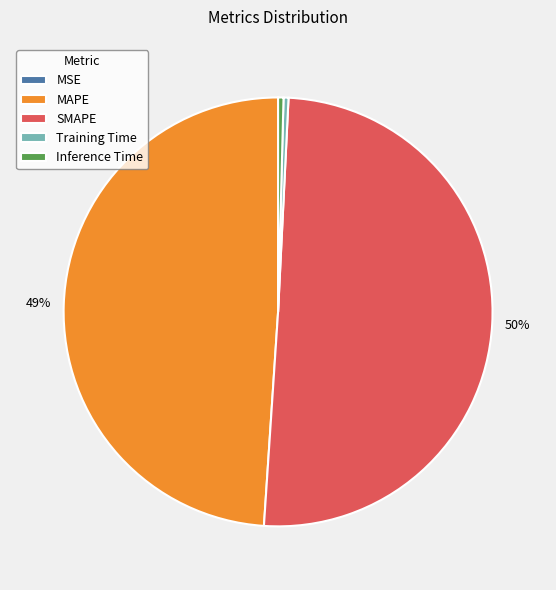

Do Inference Time and MAPE together represent more than half of the pie?

No